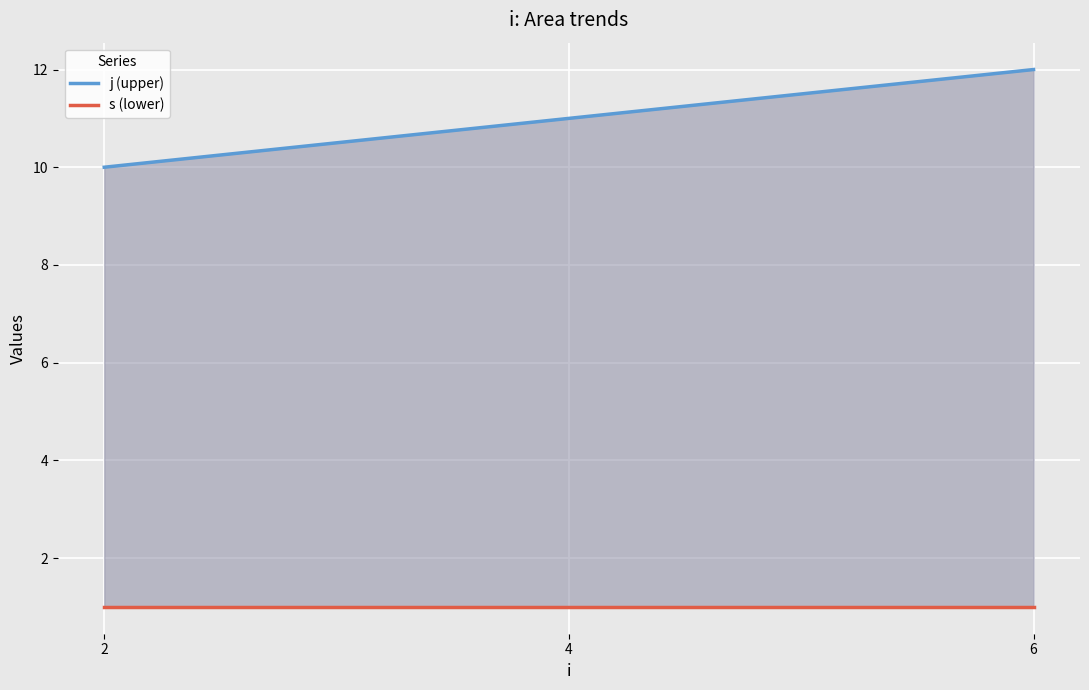

Reading left to right, what are all the values shown in this chart?

j (upper): 10	11	12
s (lower): 1	1	1